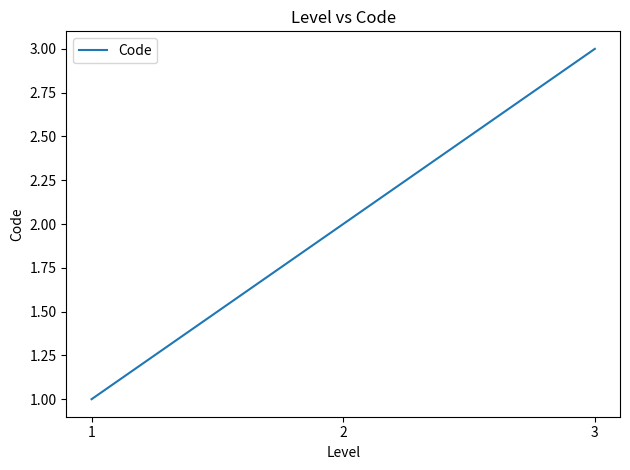

Which has a higher value, 1 or 3?

3